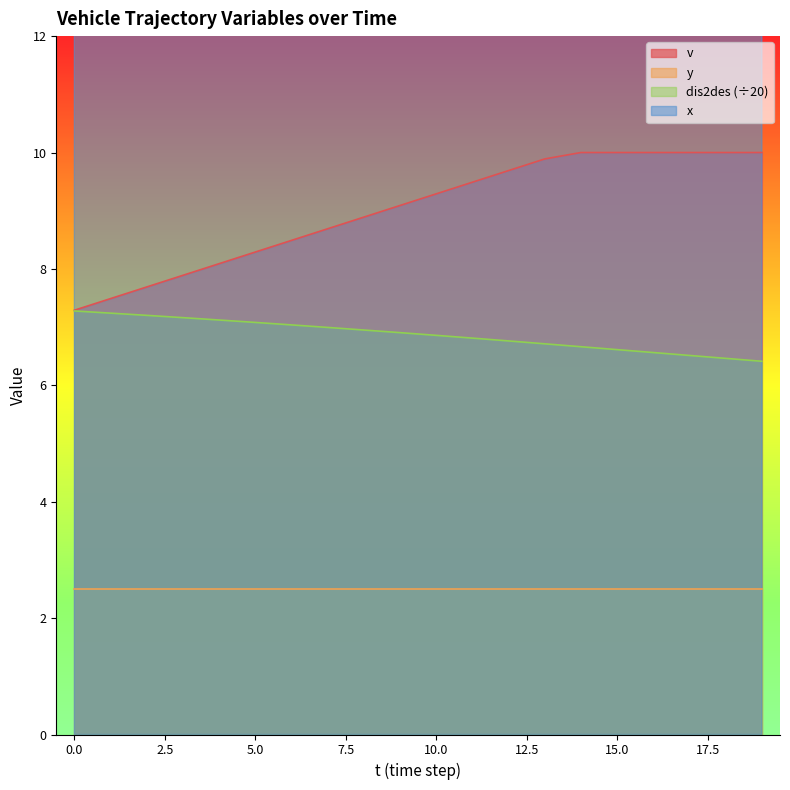

What is the maximum value for dis2des (÷20)?

7.3